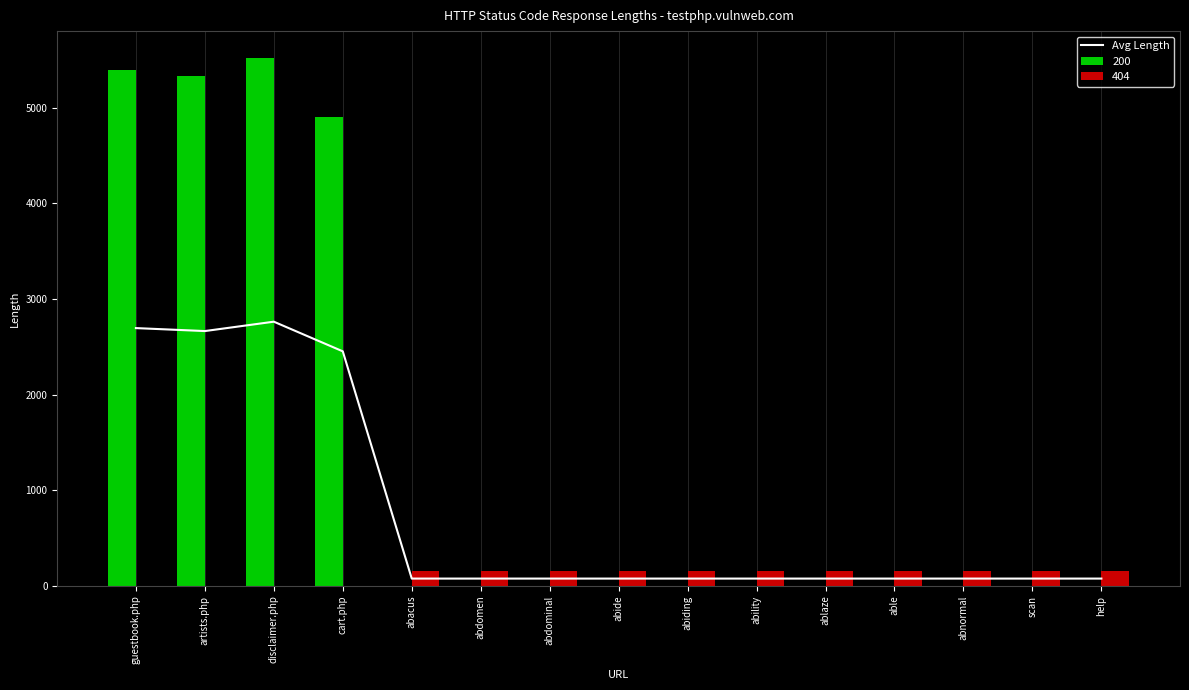

Does the chart contain any negative values?

No